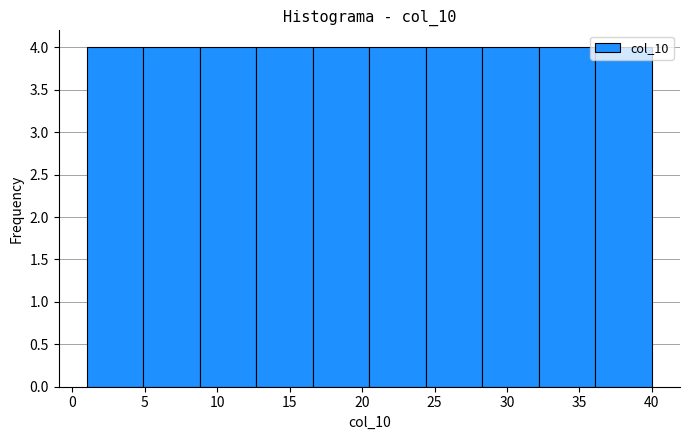

Reading left to right, list every bar in this chart as the range it spans on the x-axis followed by its height. Neither the bar edges nor the heights are printed on the chart, so give them approximately, as read against the axes.

1.0 to 4.9: 4
4.9 to 8.8: 4
8.8 to 12.7: 4
12.7 to 16.6: 4
16.6 to 20.5: 4
20.5 to 24.4: 4
24.4 to 28.3: 4
28.3 to 32.2: 4
32.2 to 36.1: 4
36.1 to 40.0: 4